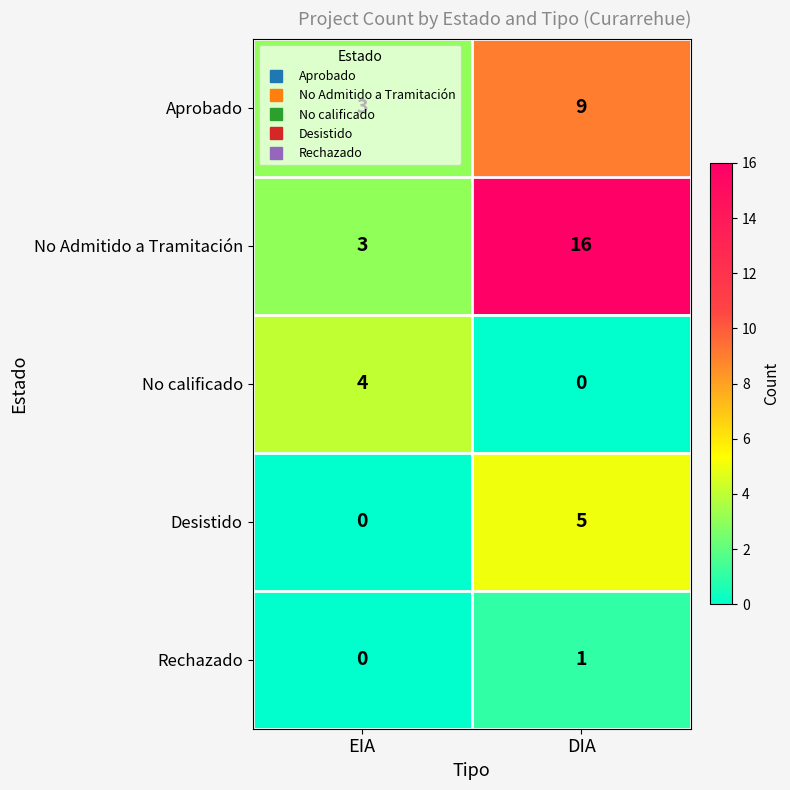

Rank the series at DIA from highest to lowest value.

No Admitido a Tramitación, Aprobado, Desistido, Rechazado, No calificado